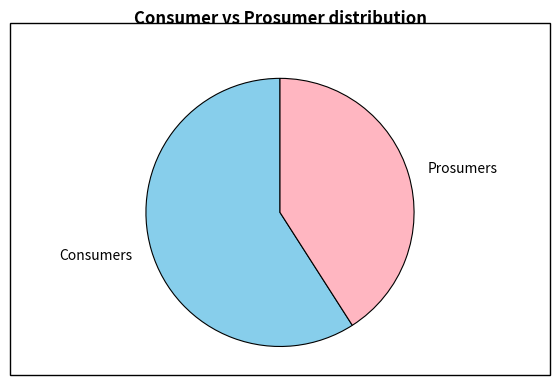

How many segments does this pie chart have?

2